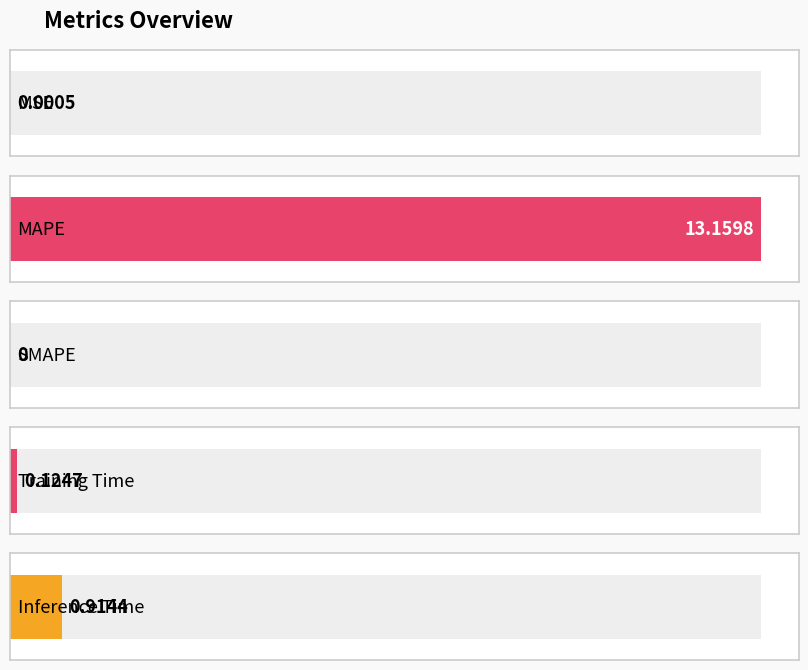

What is the label of the 1st bar from the right?

Inference Time